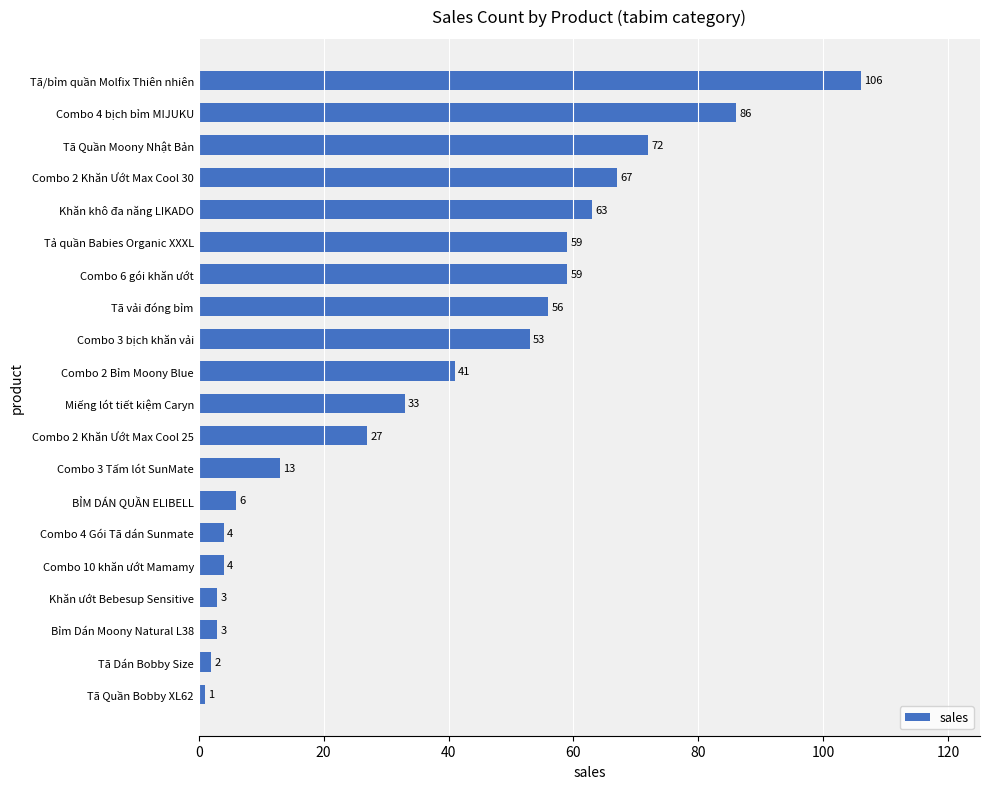

Reading bottom to top, list all the values displayed in this chart.

Tã Quần Bobby XL62=1	Tã Dán Bobby Size=2	Bỉm Dán Moony Natural L38=3	Khăn ướt Bebesup Sensitive=3	Combo 10 khăn ướt Mamamy=4	Combo 4 Gói Tã dán Sunmate=4	BỈM DÁN QUẦN ELIBELL=6	Combo 3 Tấm lót SunMate=13	Combo 2 Khăn Ướt Max Cool 25=27	Miếng lót tiết kiệm Caryn=33	Combo 2 Bỉm Moony Blue=41	Combo 3 bịch khăn vải=53	Tã vải đóng bỉm=56	Combo 6 gói khăn ướt=59	Tả quần Babies Organic XXXL=59	Khăn khô đa năng LIKADO=63	Combo 2 Khăn Ướt Max Cool 30=67	Tã Quần Moony Nhật Bản=72	Combo 4 bịch bỉm MIJUKU=86	Tã/bỉm quần Molfix Thiên nhiên=106